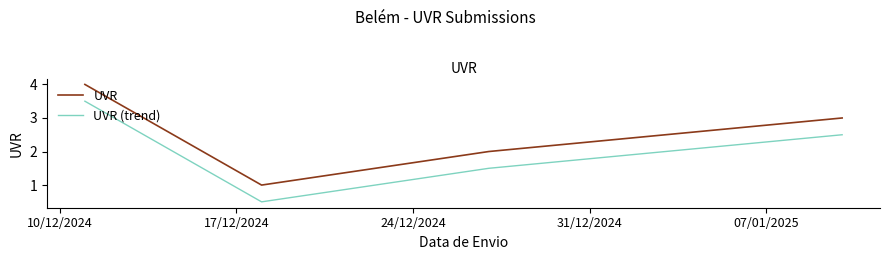

How many UVR values are between 2 and 4?

3